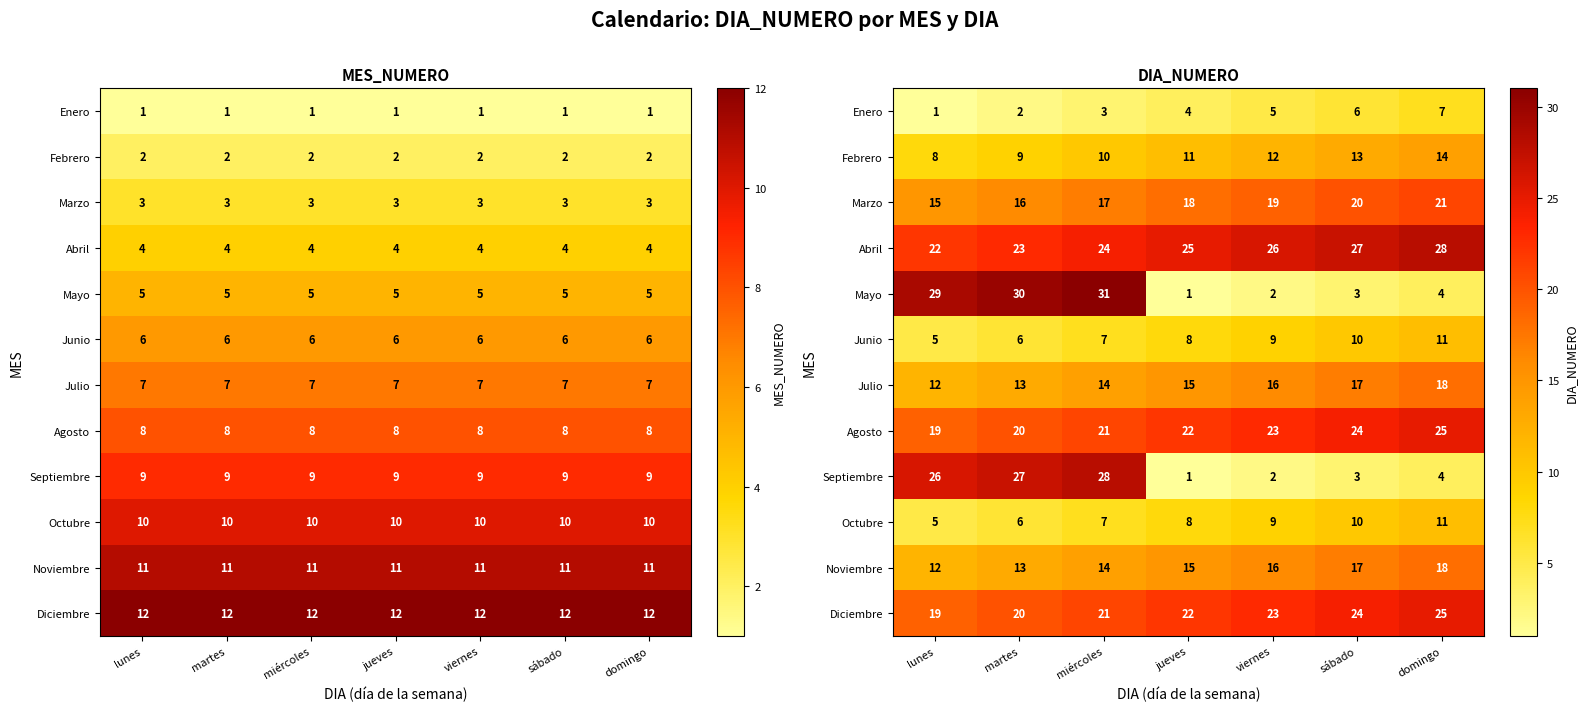

What is the average value of the Febrero series?

11